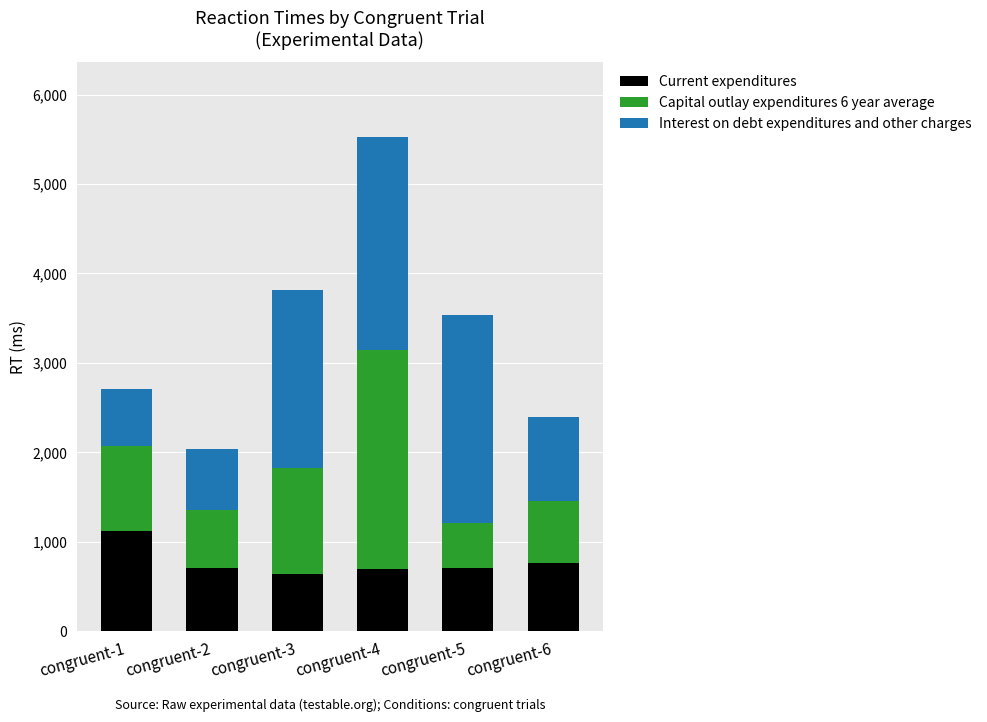

What is the difference between the Current expenditures values at congruent-1 and congruent-5?

413